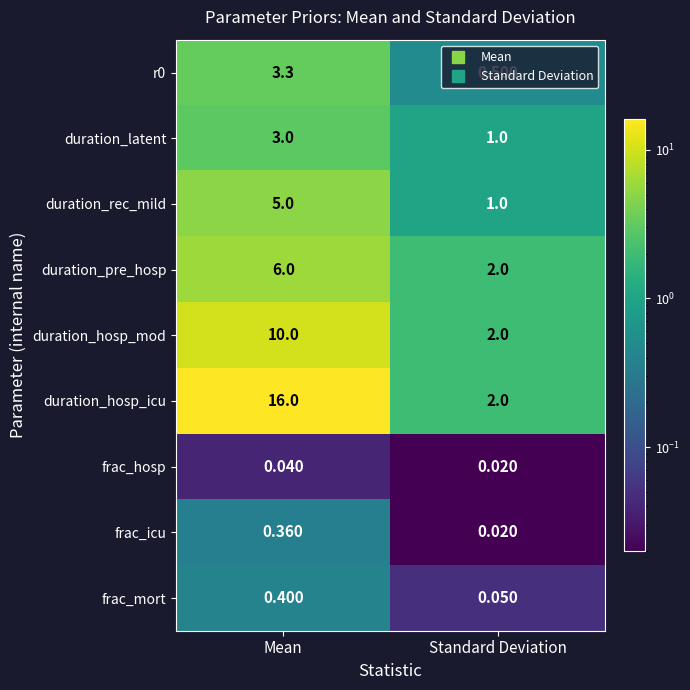

At which category does the chart reach its peak across all series?

Mean